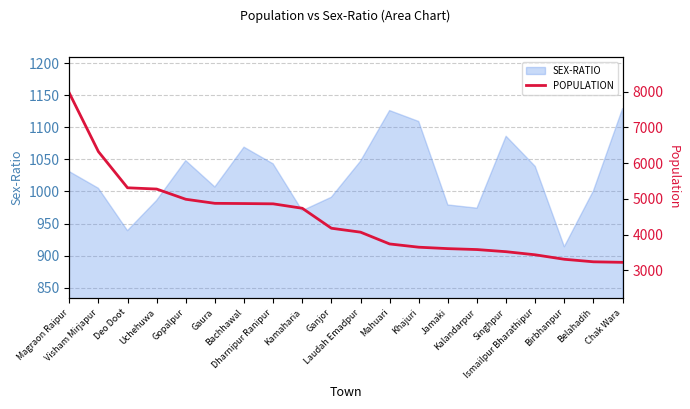

What is the minimum value shown in the chart?

3221